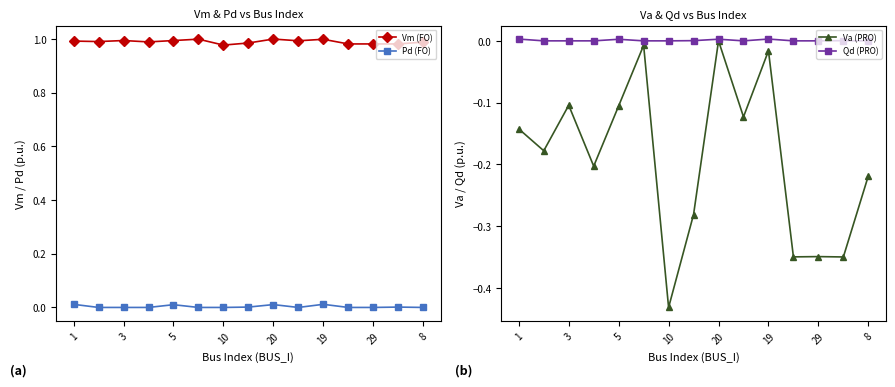

True or false: Vm (FO) and Pd (FO) intersect in this chart.

False